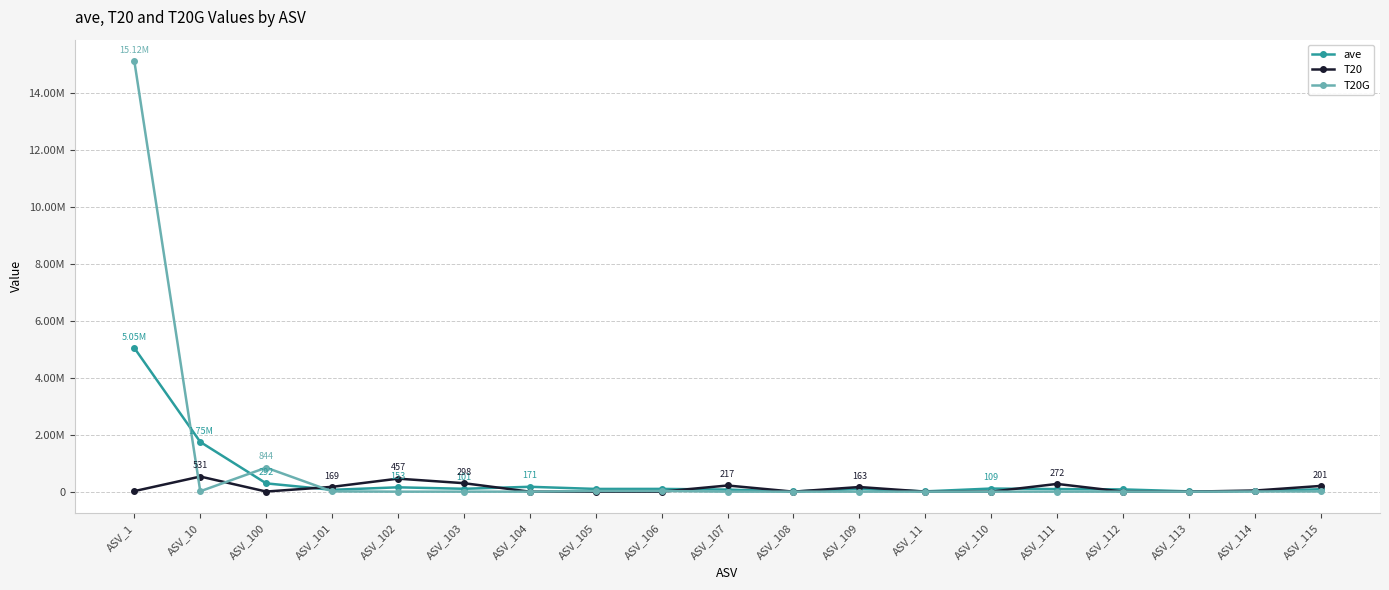

Where do ave and T20 first cross each other?

ASV_100 and ASV_101